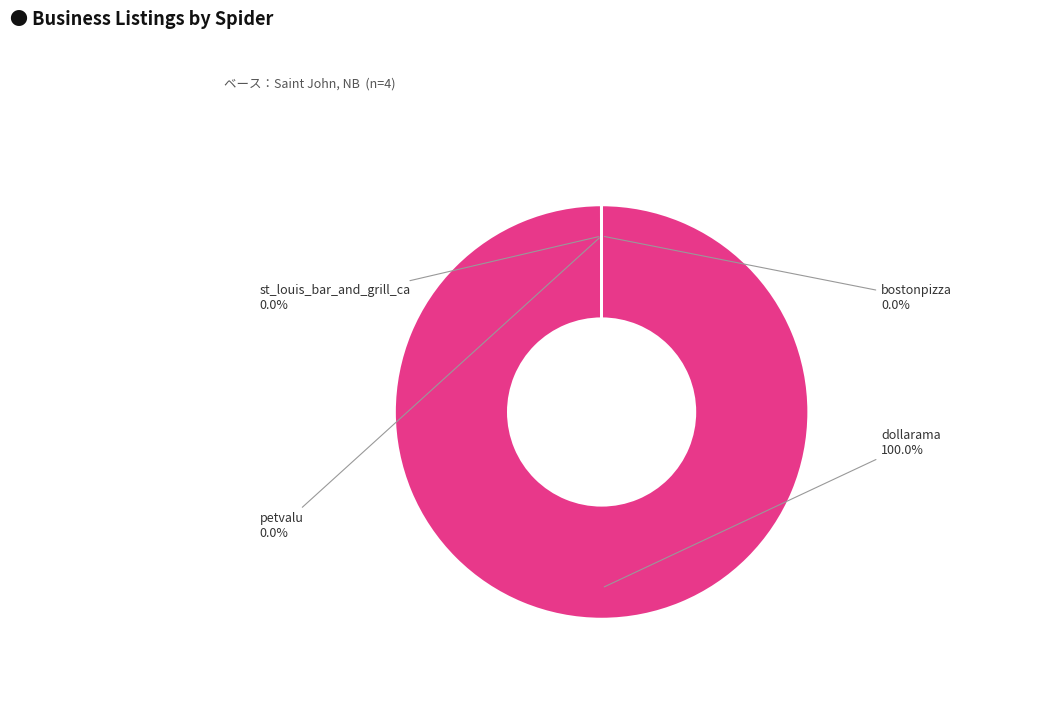

What is the largest slice in the pie chart?

dollarama